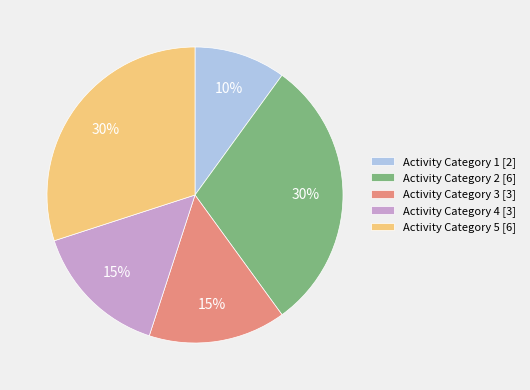

Is there a majority slice in this chart?

No